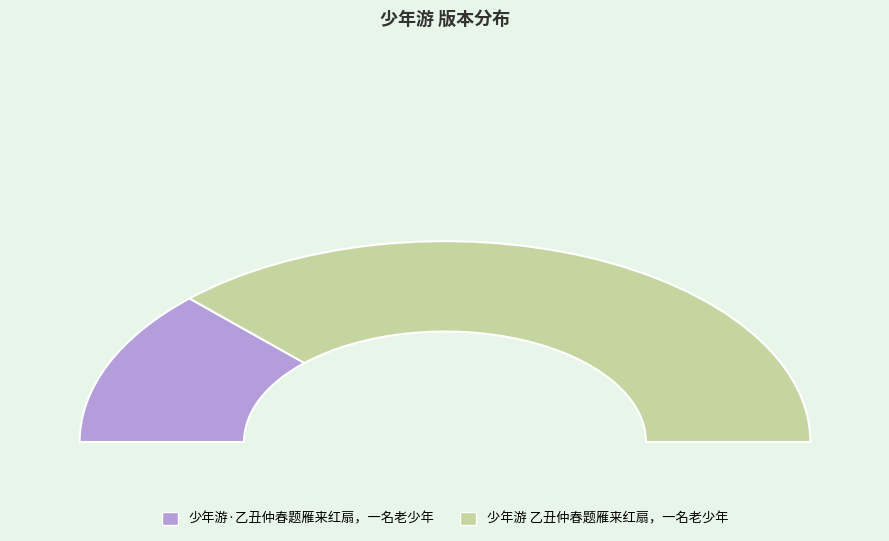

Does any single category account for the majority?

Yes